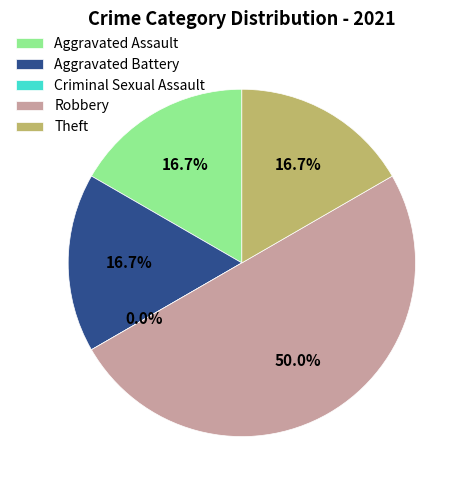

Is it true that Aggravated Assault is 23% of the pie?

False